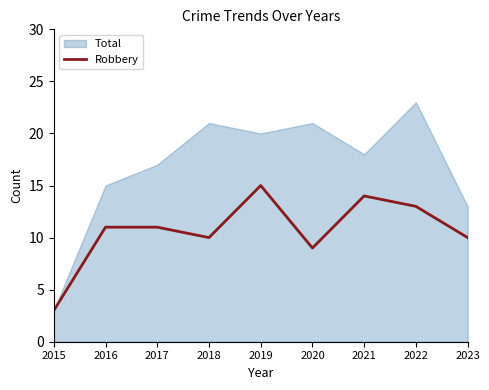

The value of Robbery at 2018 is 10. True or false?

True